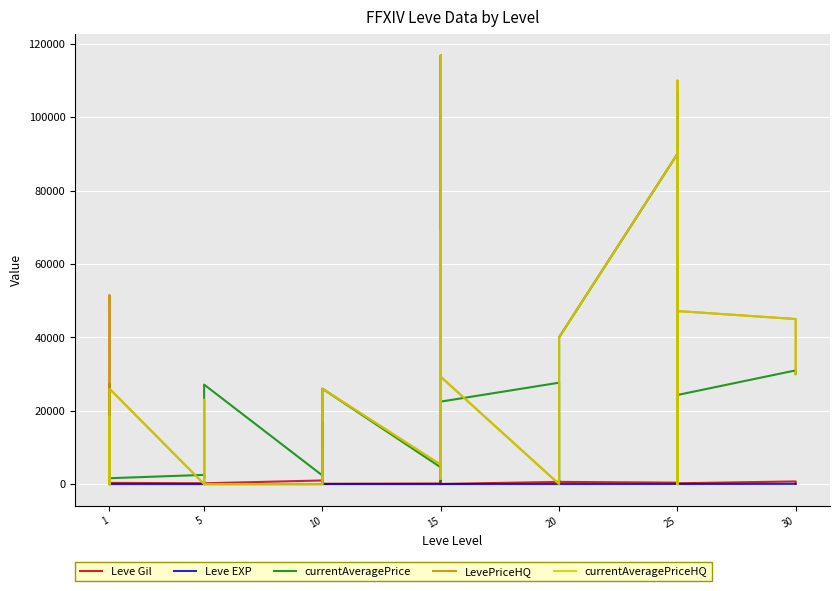

Reading left to right, extract all data points from this chart.

Leve Gil: 160	114	115	690	690	330	220	110	220	220	220	220	990	430	990	990	990	90	170	910	170	40	910	40	600	960	600	600	960	600	390	820	830	200	830	220	730	220
Leve EXP: 1	630	630	1	1	1	5	4	5	5	5	5	9	8	9	9	9	13	7	18	7	13	18	13	21	12	21	21	12	21	36	30	21	47	47	21	67	52
currentAveragePrice: 27128	3060	238	1750	27119	1602	2507	1648	2417	2481	2392	27127	2342	16666	14504	10000	25000	26000	4562	116875	808	69000	18000	22487	27643	0	0	683	10011	39999	90000	106799	0	61999	702	24290	30999	30000
LevePriceHQ: 0	18413	273	51500	18943	26000	0	0	0	22997	11563	0	0	16666	14504	0	25000	26000	5280	116875	1450	69000	18000	29267	0	0	0	0	10011	39999	90000	90999	0	110000	0	47180	44999	30000
currentAveragePriceHQ: 0	18413	273	301	0	26000	0	0	0	22997	11563	0	0	0	0	0	25000	26000	5280	116875	1450	69000	18000	29267	0	0	0	0	0	39999	90000	90999	0	110000	0	47180	44999	30000